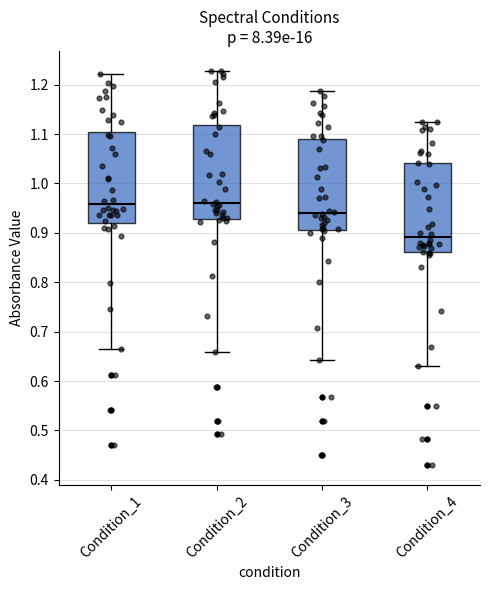

Where does the median line of the box for Condition_1 sit on the y-axis? The values are not printed on the chart, so give them approximately, as read against the axis.

0.96